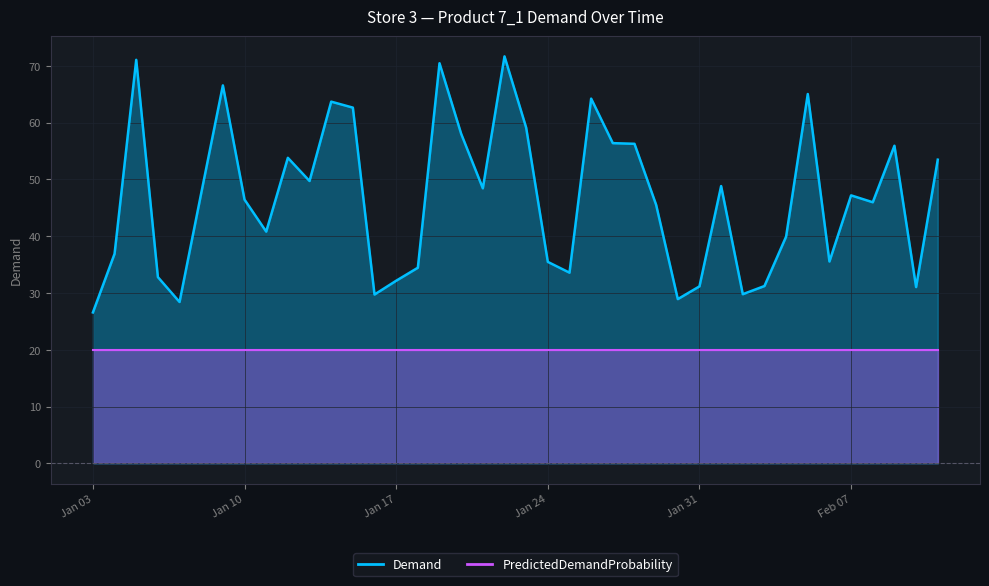

At which label is the value closest to 49?

2017-02-01